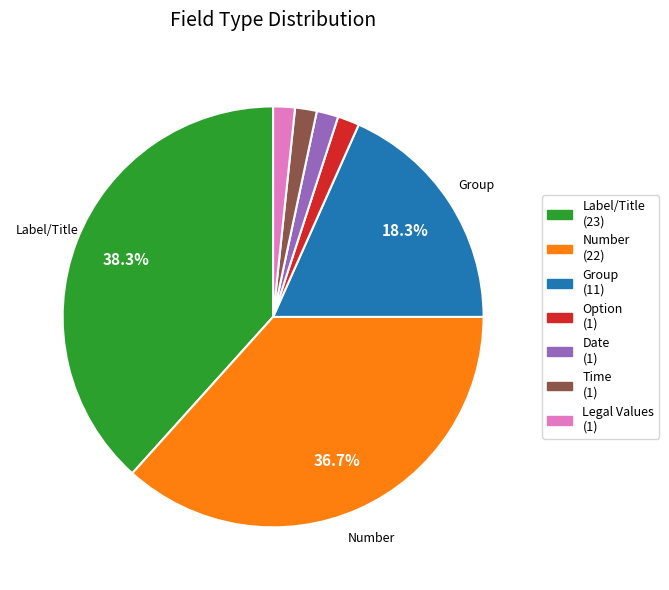

Is there a majority slice in this chart?

No